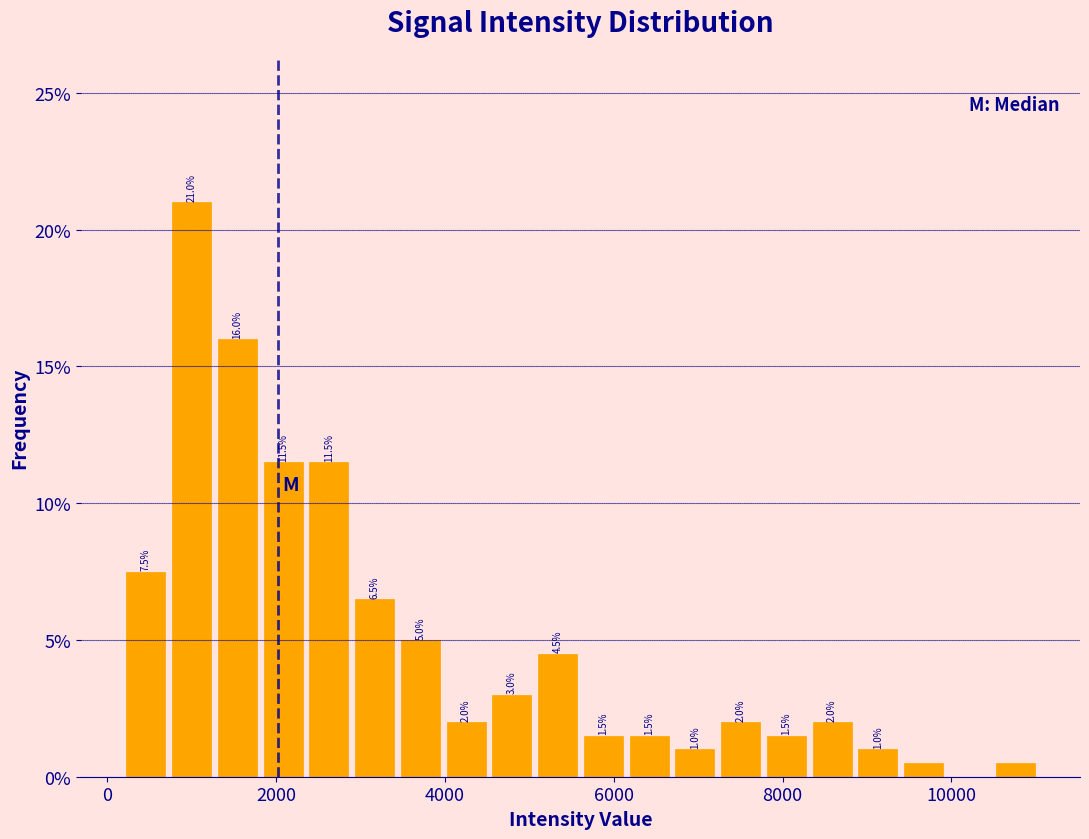

Read against the x-axis, roughly where is the centre of the tallest bar?

1000